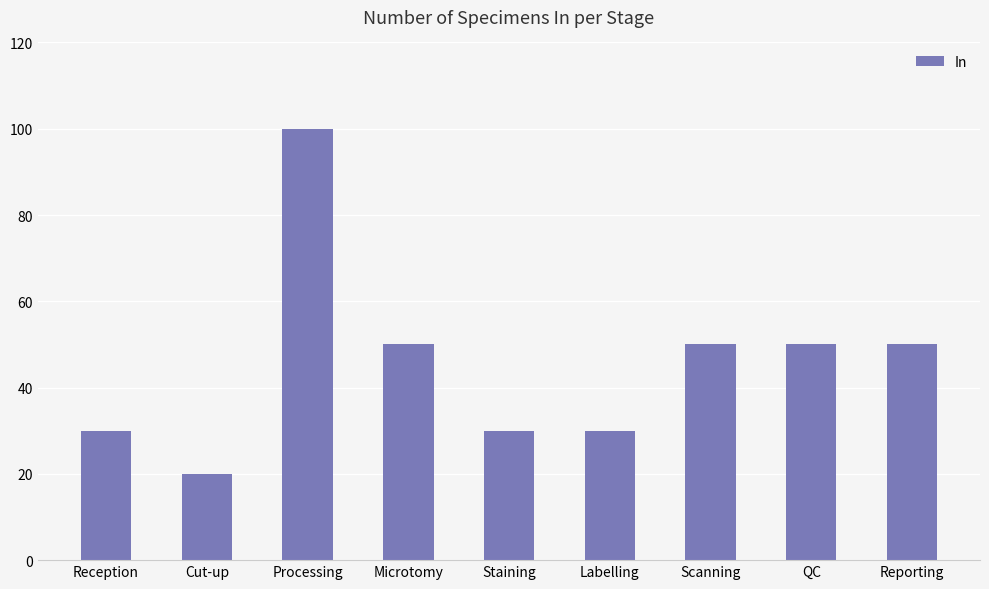

What is the change in value from Reception to Processing?

+70